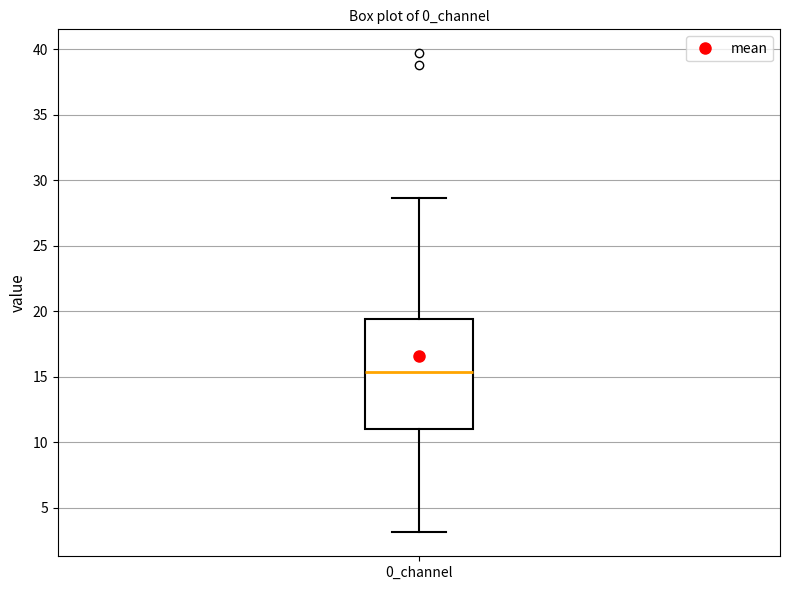

Transcribe this box plot: give where the median line is, the range the box spans, and where the two whiskers end, as read against the y-axis. The values are not printed on the chart, so give them approximately, as read against the axis.

median 15.5, box 11.0 to 19.5, whiskers 3.0 to 28.5